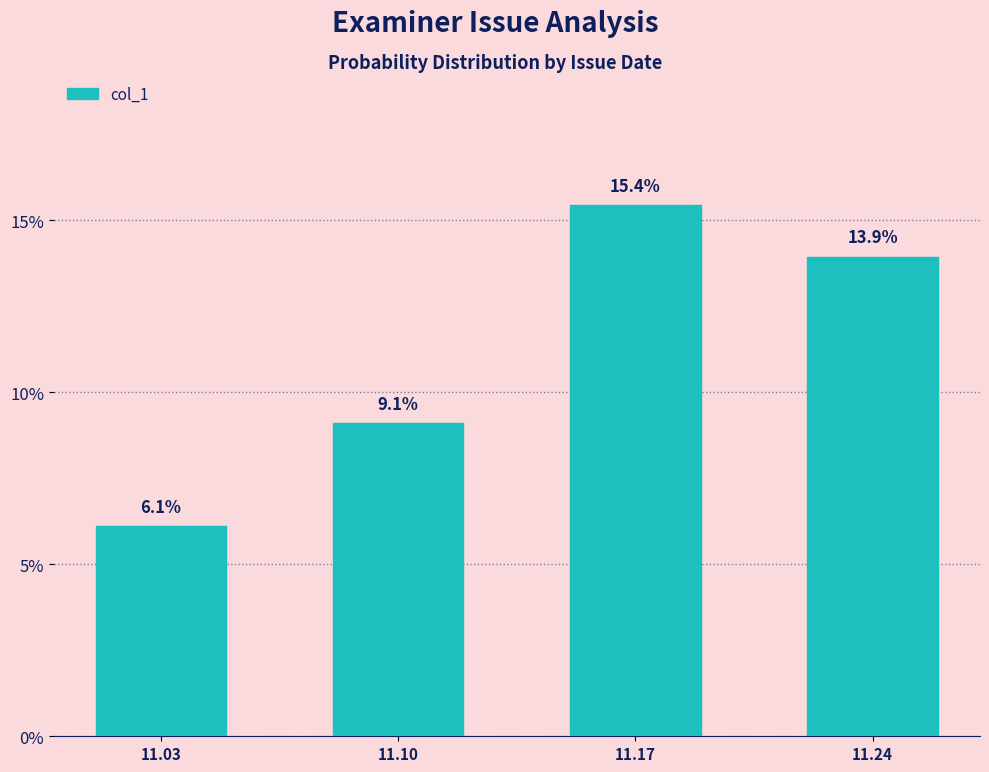

Rank the categories by value from highest to lowest.

11.17, 11.24, 11.10, 11.03